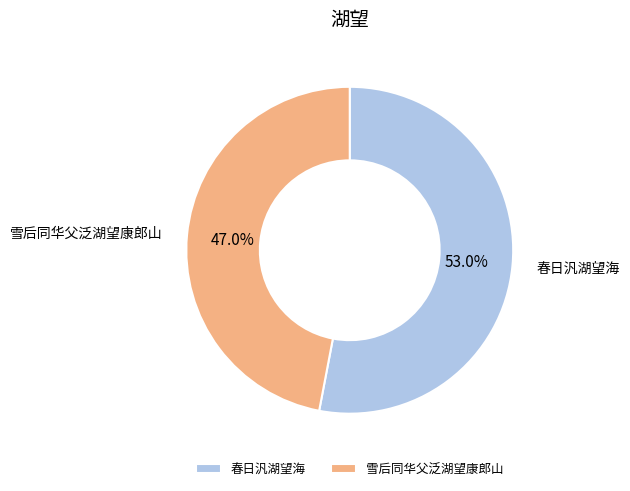

What is the largest slice in the pie chart?

春日汎湖望海